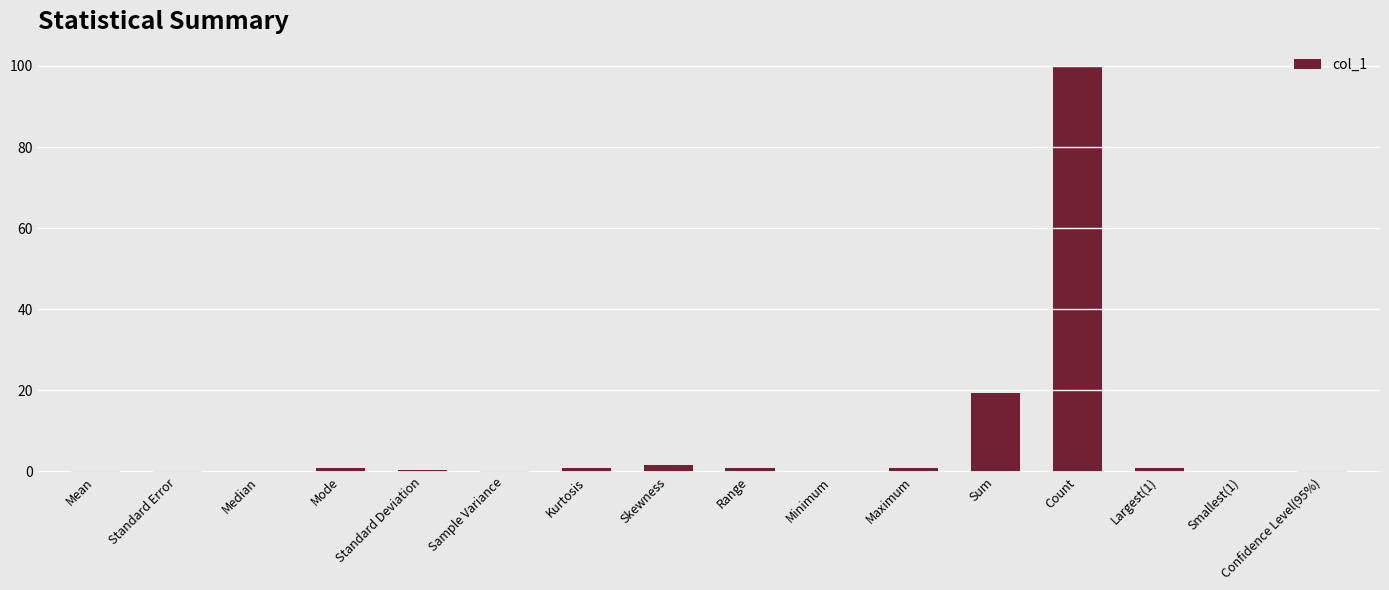

What is the maximum value shown in the chart?

100.0